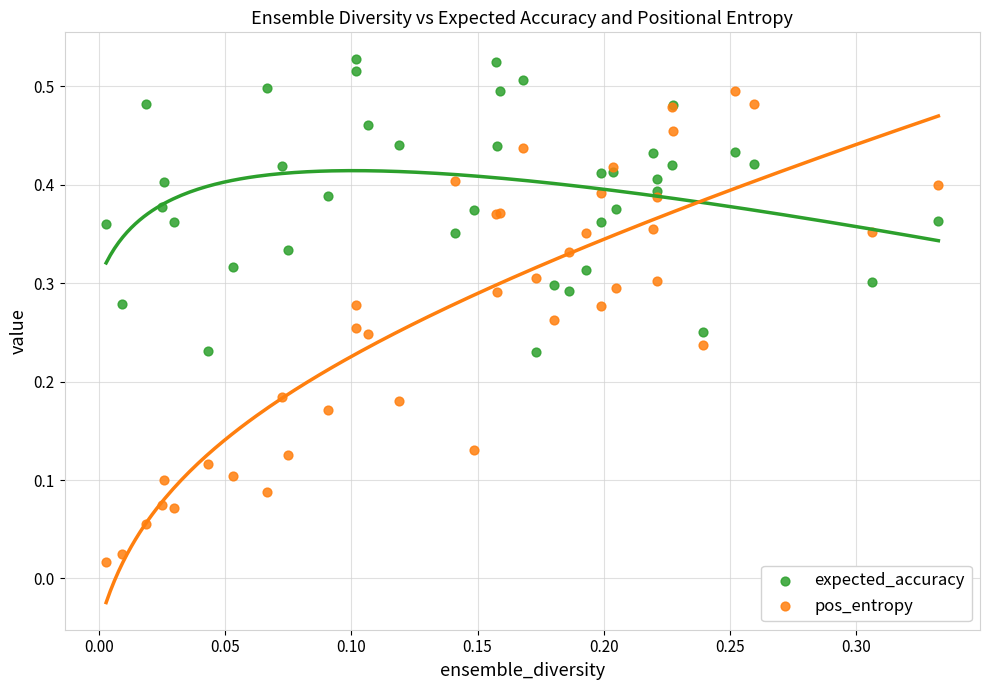

Which series has the largest Y range (max minus min)?

pos_entropy